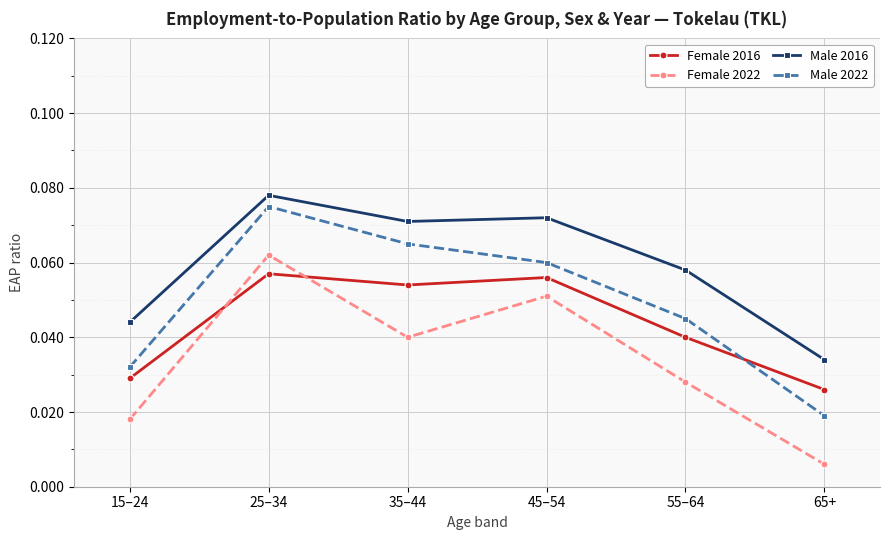

Between 25–34 and 55–64, which series saw the biggest shift?

Female 2022